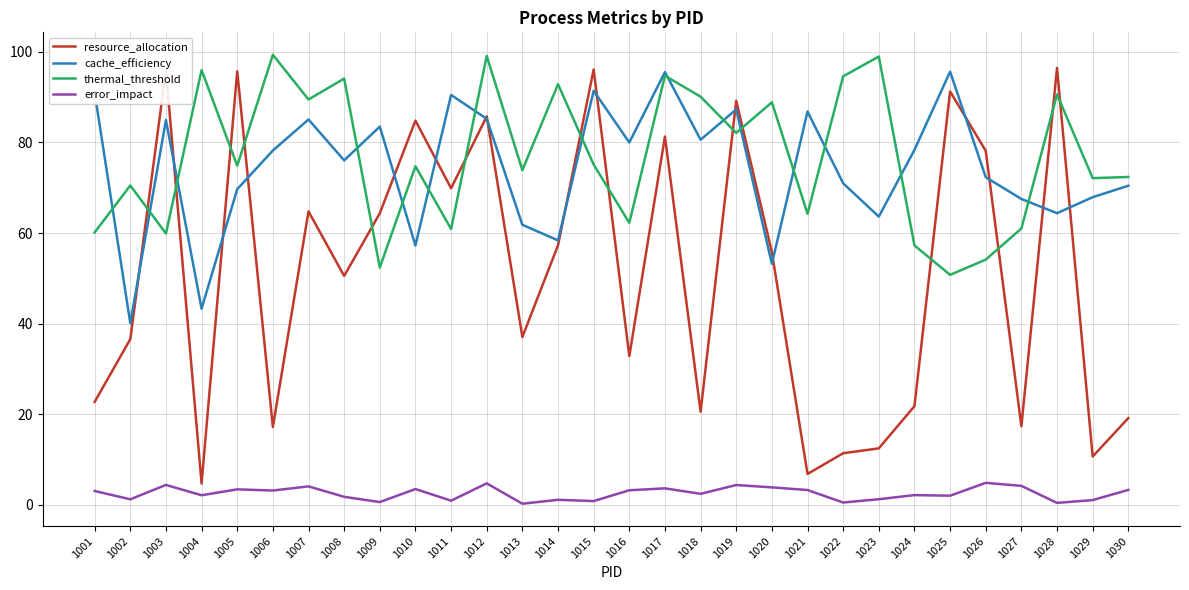

The thermal_threshold series shows 35.2 at 1026. True or false?

False